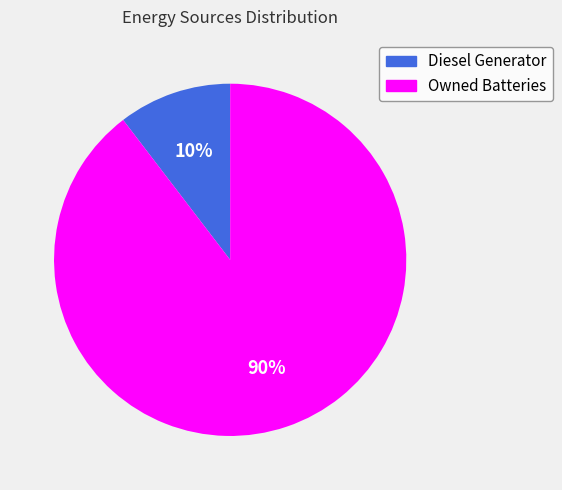

Does any single category account for the majority?

Yes